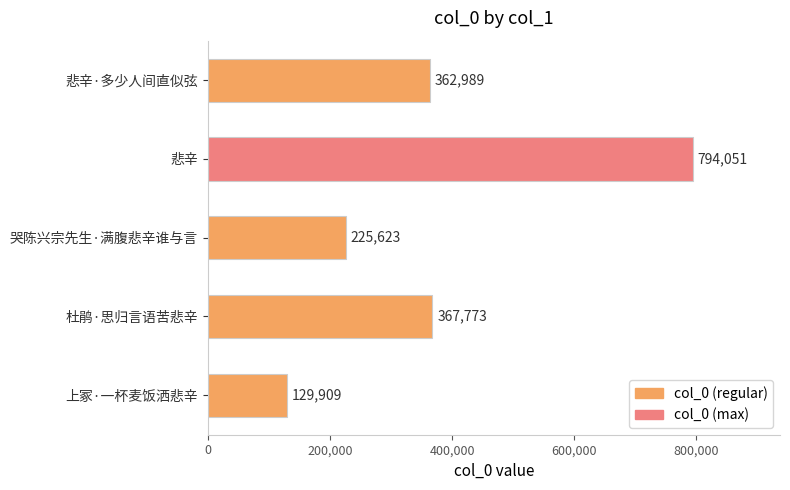

How many series are shown in this chart?

1